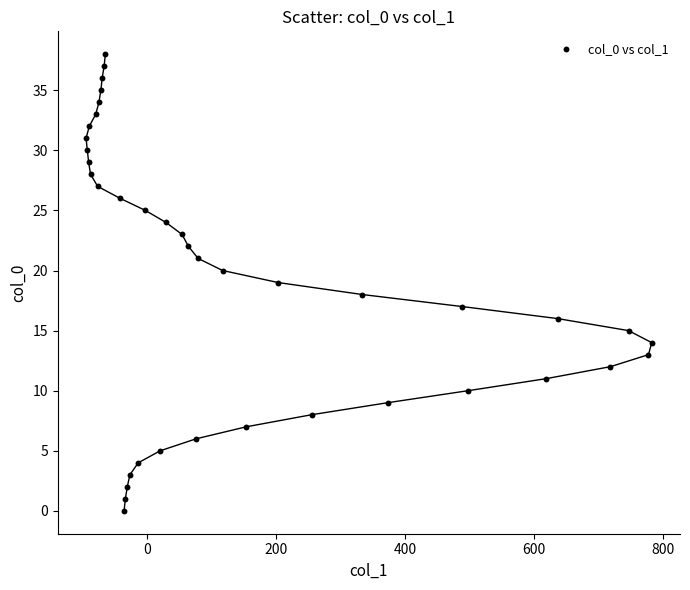

What is the range of Y values (max minus min)?

38